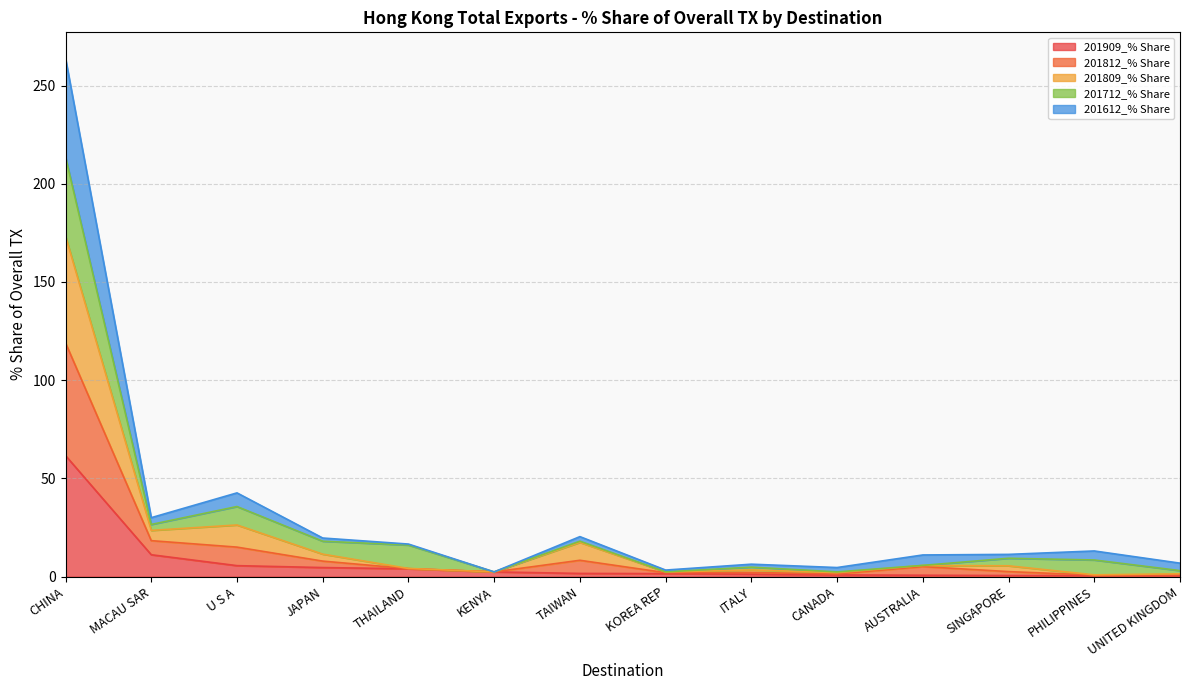

At which label does 201909_% Share reach its peak?

CHINA